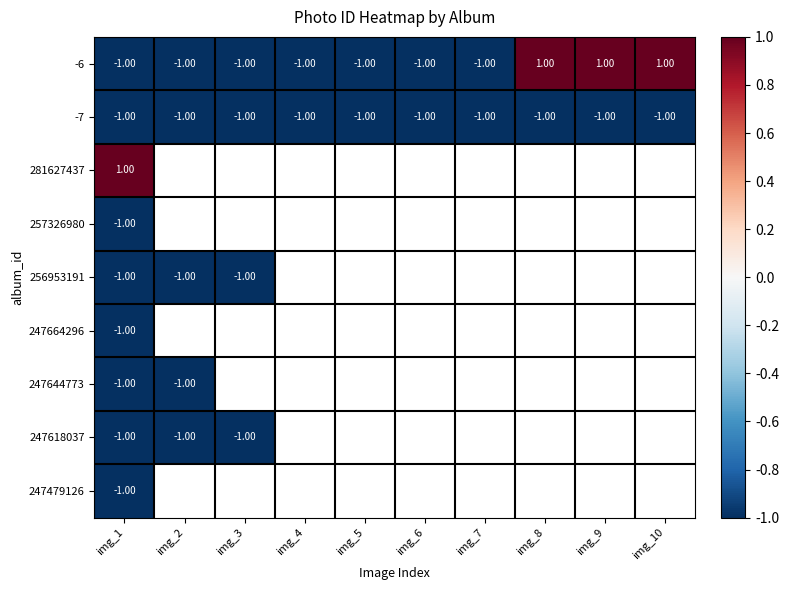

How many values in the -6 series exceed -1?

3